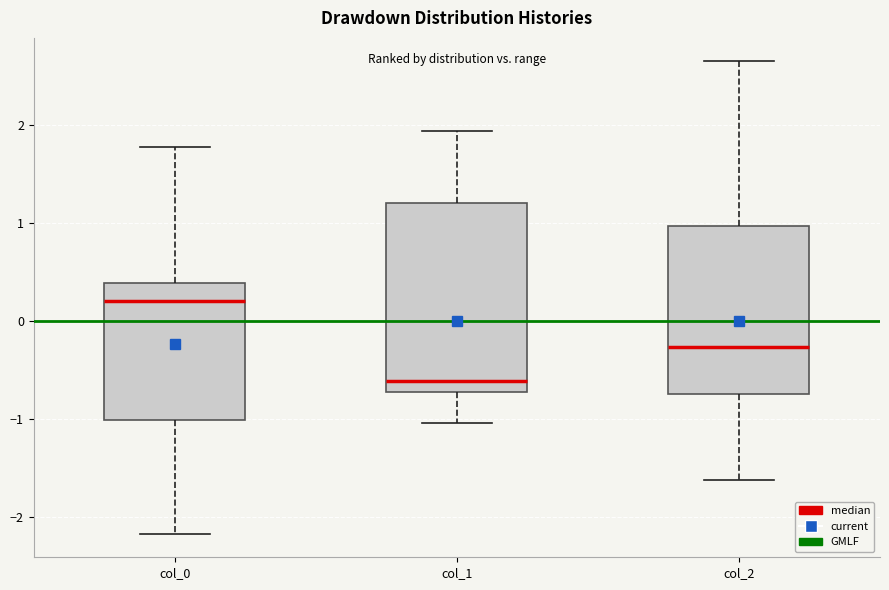

Which box has the highest median line?

col_0